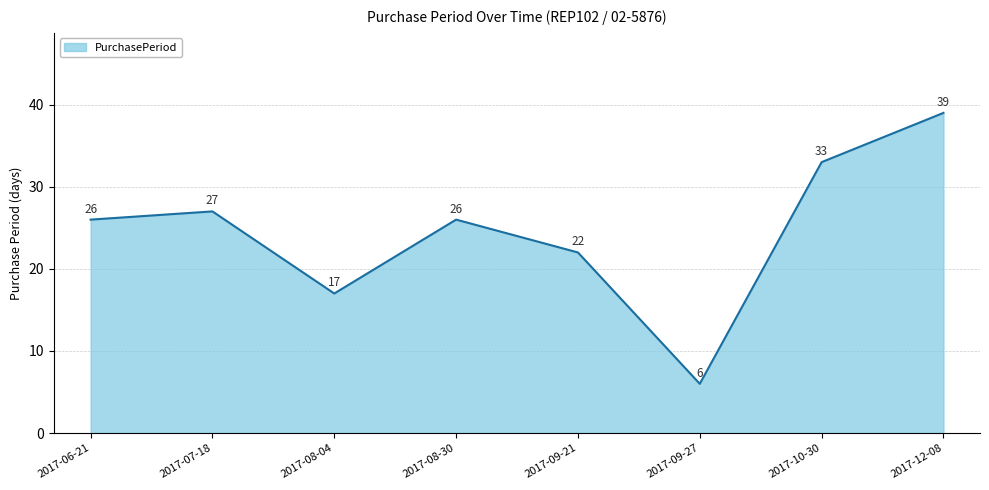

At which category does the data reach its first local valley?

2017-08-04